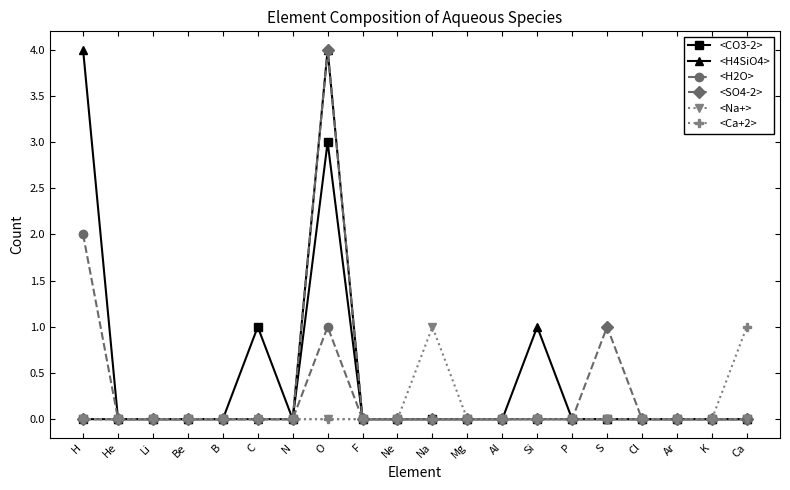

Reading left to right, extract all data points from this chart.

<CO3-2>: H=0	He=0	Li=0	Be=0	B=0	C=1	N=0	O=3	F=0	Ne=0	Na=0	Mg=0	Al=0	Si=0	P=0	S=0	Cl=0	Ar=0	K=0	Ca=0
<H4SiO4>: H=4	He=0	Li=0	Be=0	B=0	C=0	N=0	O=4	F=0	Ne=0	Na=0	Mg=0	Al=0	Si=1	P=0	S=0	Cl=0	Ar=0	K=0	Ca=0
<H2O>: H=2	He=0	Li=0	Be=0	B=0	C=0	N=0	O=1	F=0	Ne=0	Na=0	Mg=0	Al=0	Si=0	P=0	S=0	Cl=0	Ar=0	K=0	Ca=0
<SO4-2>: H=0	He=0	Li=0	Be=0	B=0	C=0	N=0	O=4	F=0	Ne=0	Na=0	Mg=0	Al=0	Si=0	P=0	S=1	Cl=0	Ar=0	K=0	Ca=0
<Na+>: H=0	He=0	Li=0	Be=0	B=0	C=0	N=0	O=0	F=0	Ne=0	Na=1	Mg=0	Al=0	Si=0	P=0	S=0	Cl=0	Ar=0	K=0	Ca=0
<Ca+2>: H=0	He=0	Li=0	Be=0	B=0	C=0	N=0	O=0	F=0	Ne=0	Na=0	Mg=0	Al=0	Si=0	P=0	S=0	Cl=0	Ar=0	K=0	Ca=1